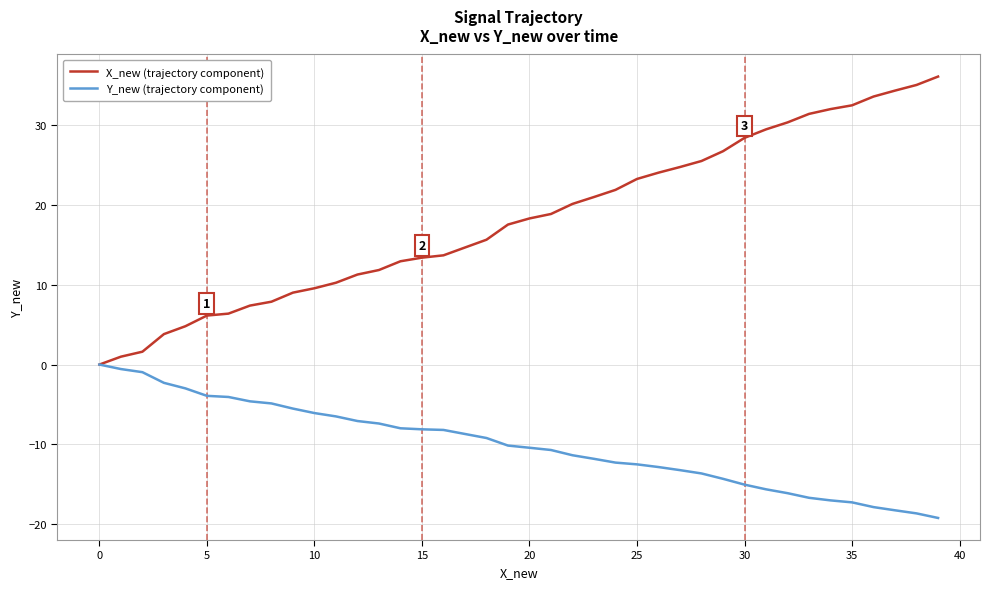

What is the minimum value shown in the chart?

-19.2